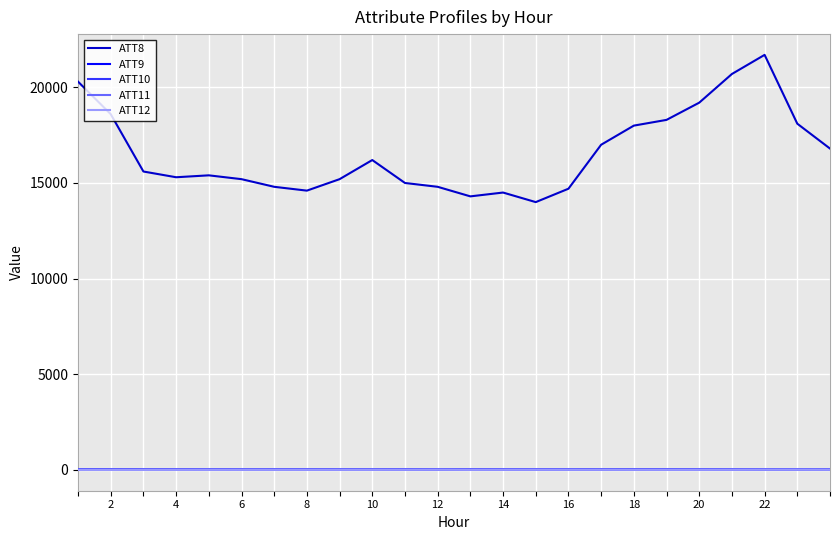

True or false: ATT10 and ATT8 cross at least once.

False